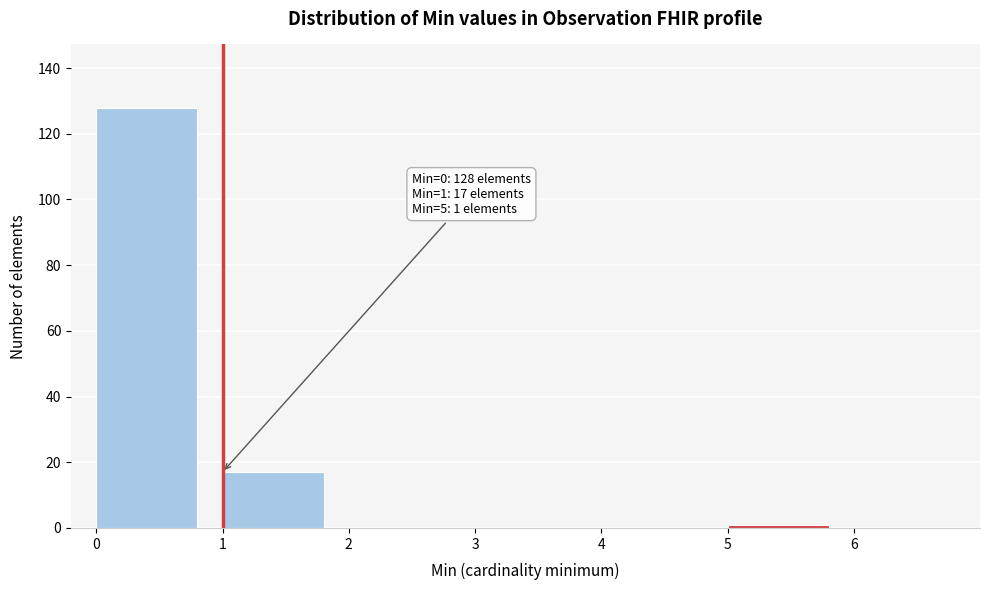

Which range on the x-axis has the tallest bar?

0 to 1